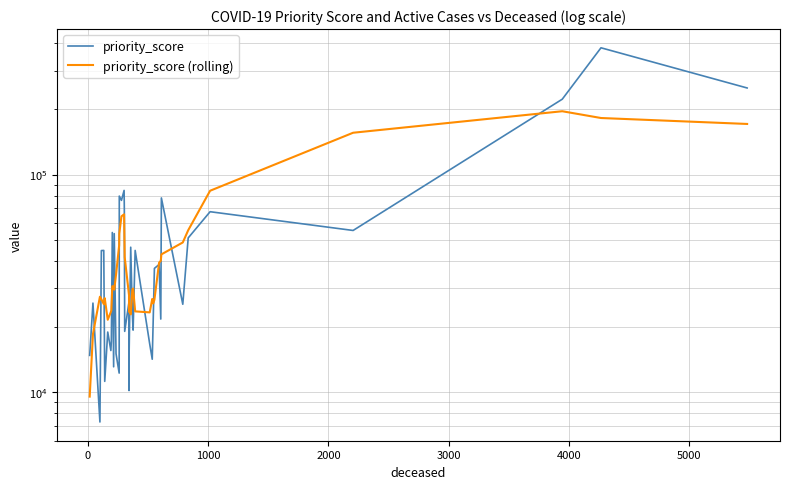

In priority_score (rolling), how many points are higher than both neighbors (excluding endpoints)?

8